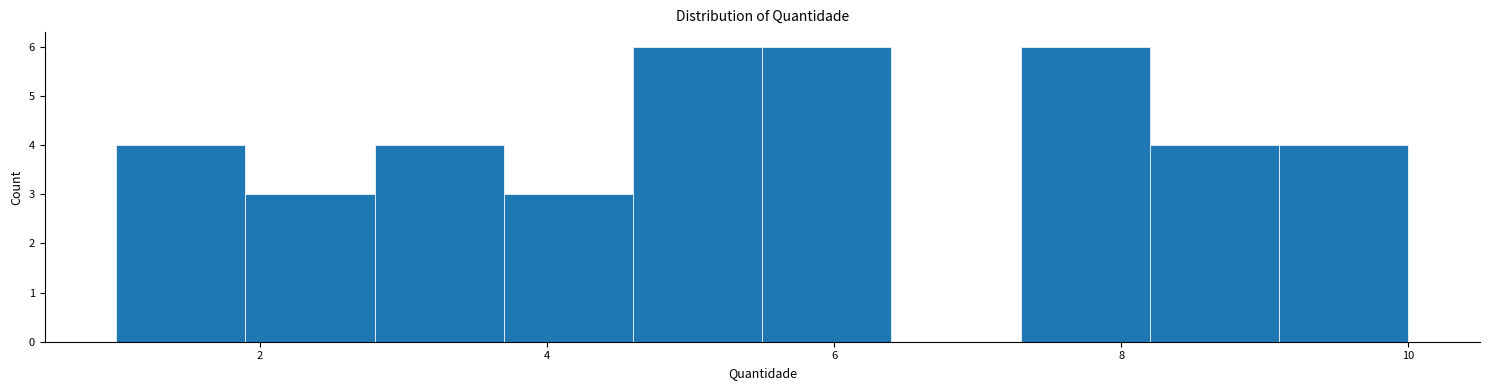

Reading left to right, transcribe this chart: for each bar, give the range it covers on the x-axis and its height. Neither the bar edges nor the heights are printed on the chart, so give them approximately, as read against the axes.

1.0 to 1.9: 4
1.9 to 2.8: 3
2.8 to 3.7: 4
3.7 to 4.6: 3
4.6 to 5.5: 6
5.5 to 6.4: 6
6.4 to 7.3: 0
7.3 to 8.2: 6
8.2 to 9.1: 4
9.1 to 10.0: 4